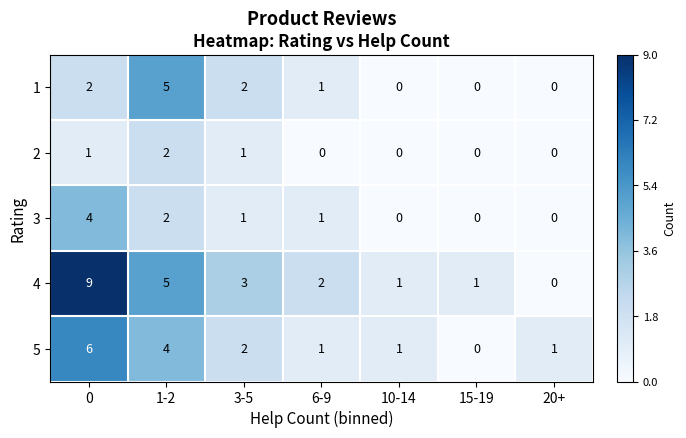

Count the 1 values in the range 0 to 2.

6